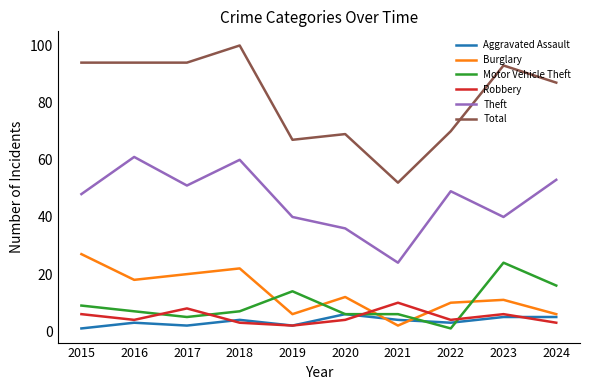

True or false: Robbery and Burglary cross at least once.

True